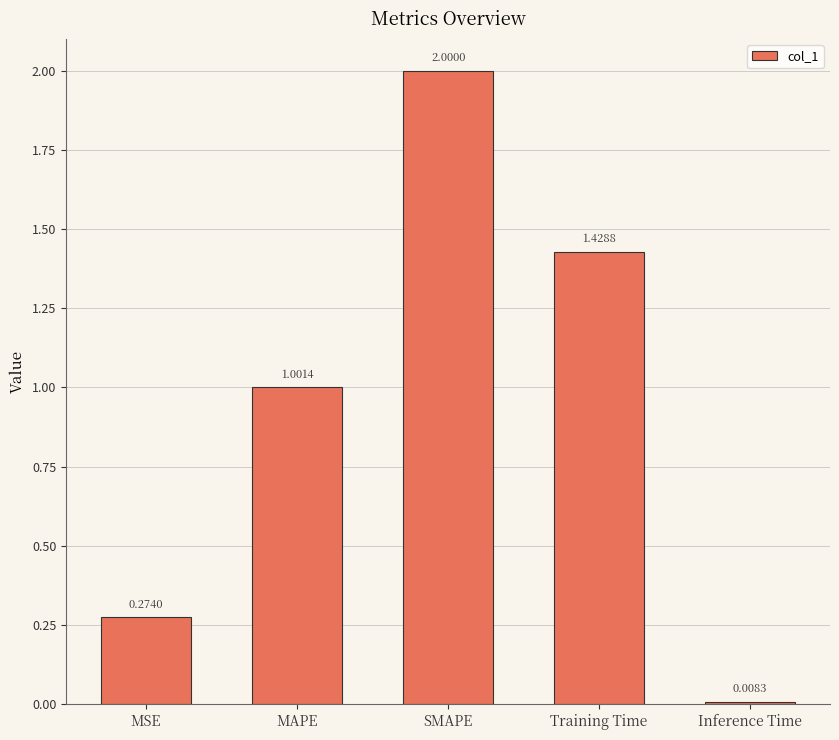

At which label is the value closest to 1?

MAPE